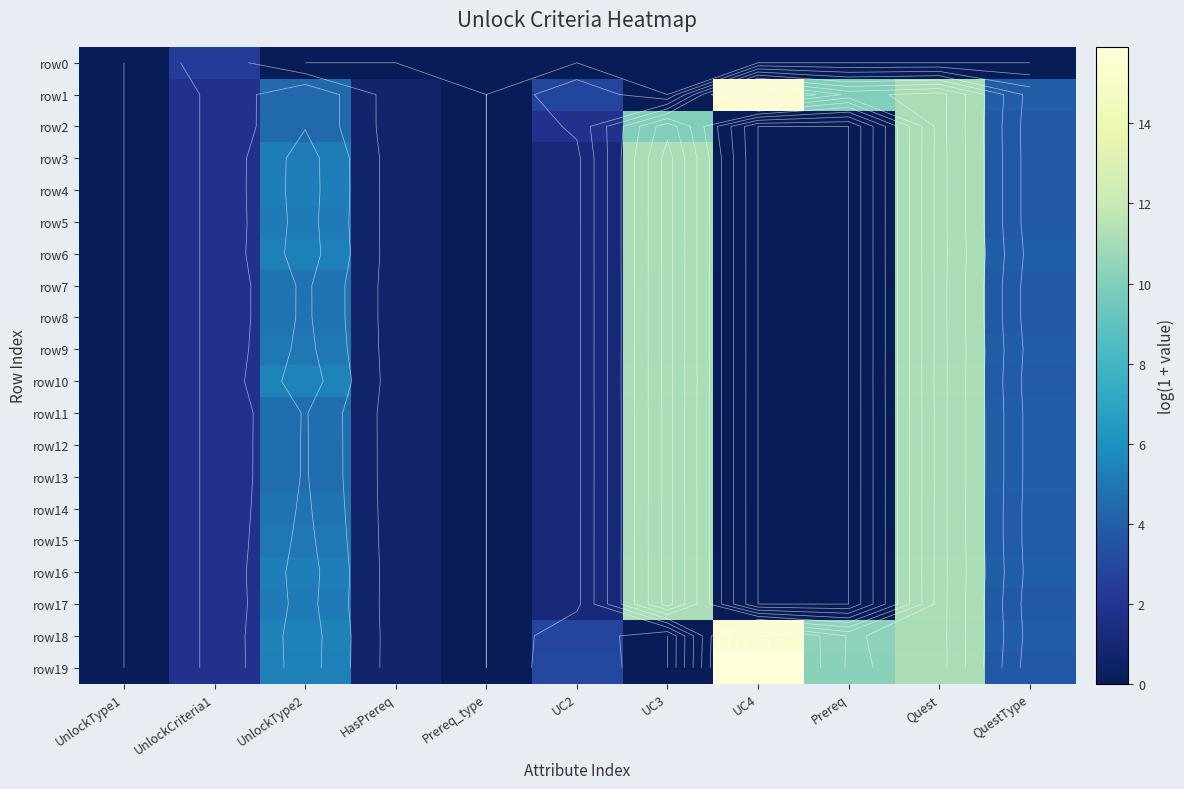

Which series has the largest total across all categories?

row19